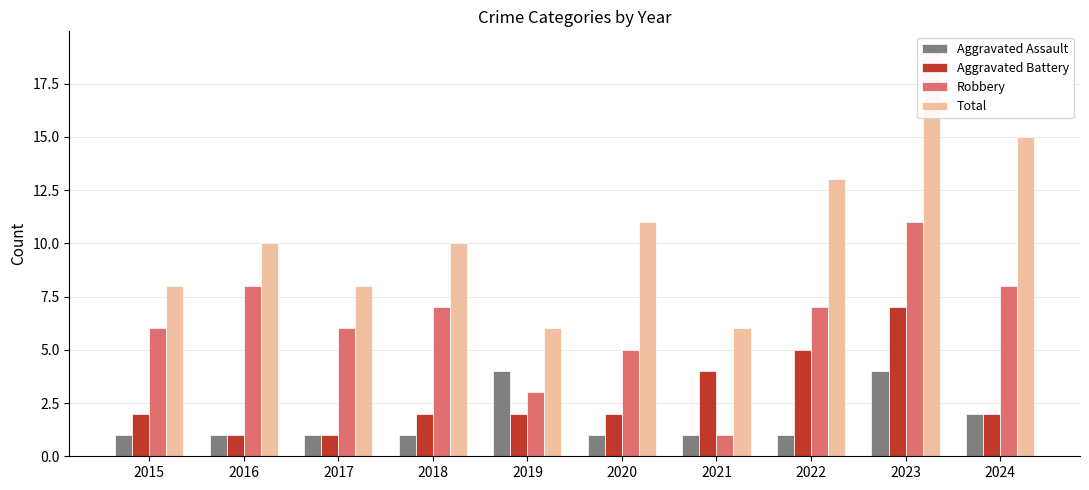

What is the total value across all series at 2016?

20